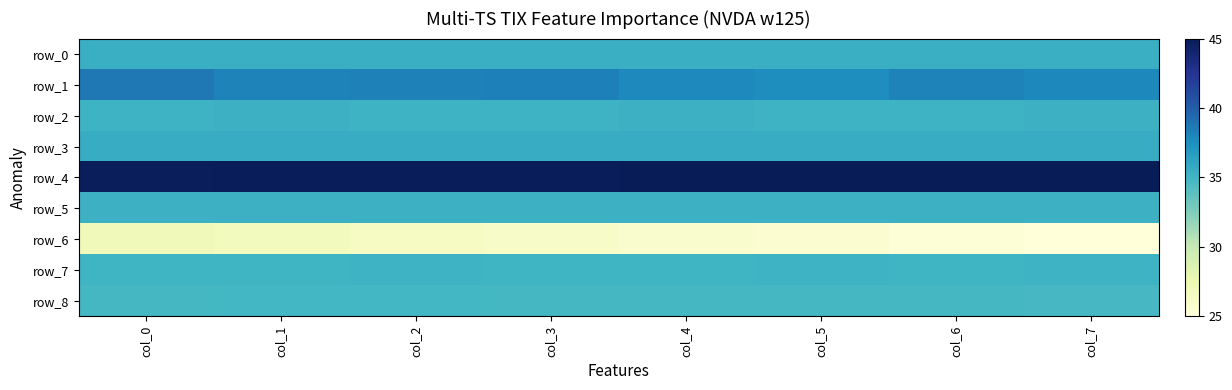

Which label corresponds to the smallest value in the chart?

col_7